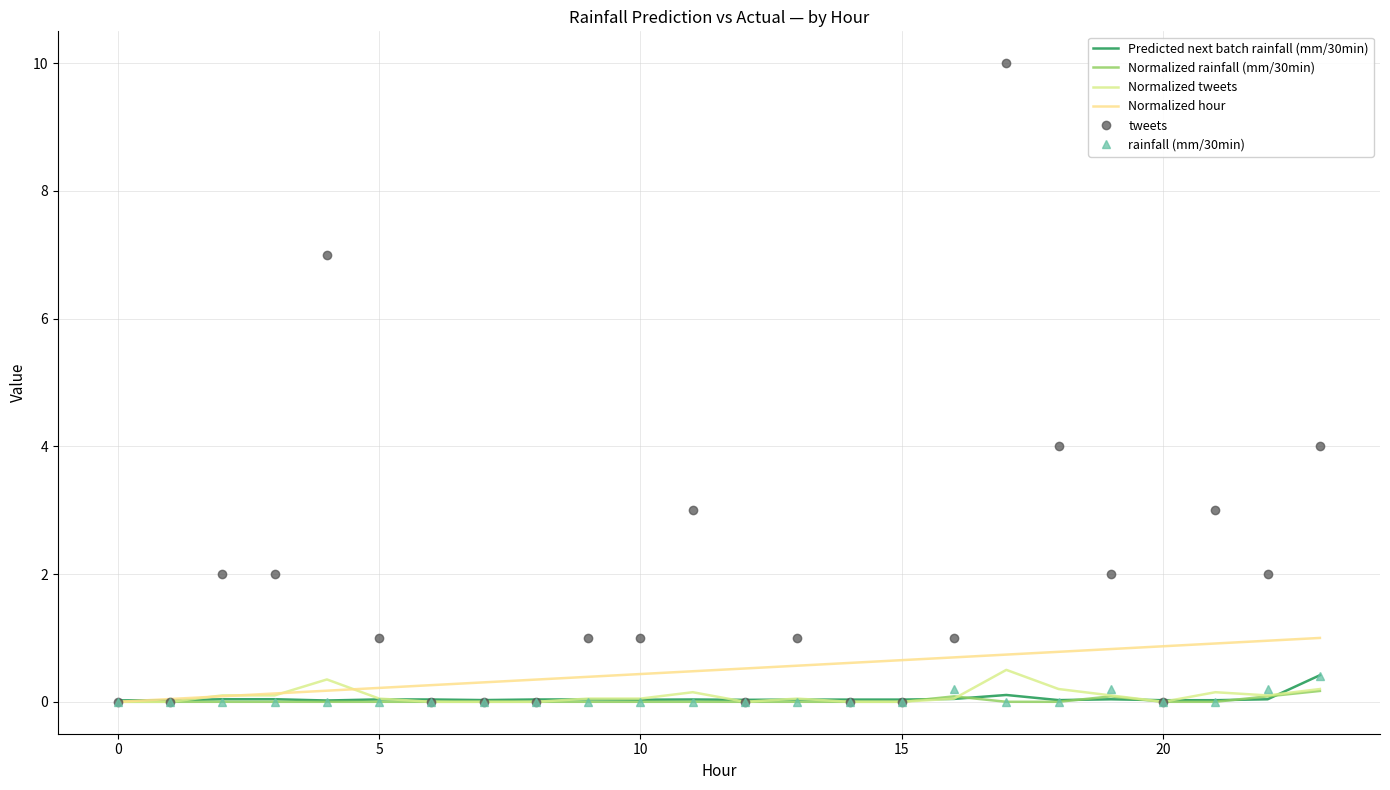

How many data points does each series have?

24